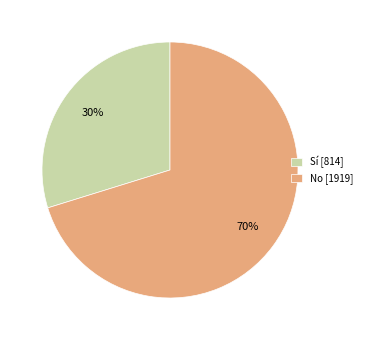

Is it true that Sí is 30% of the pie?

True